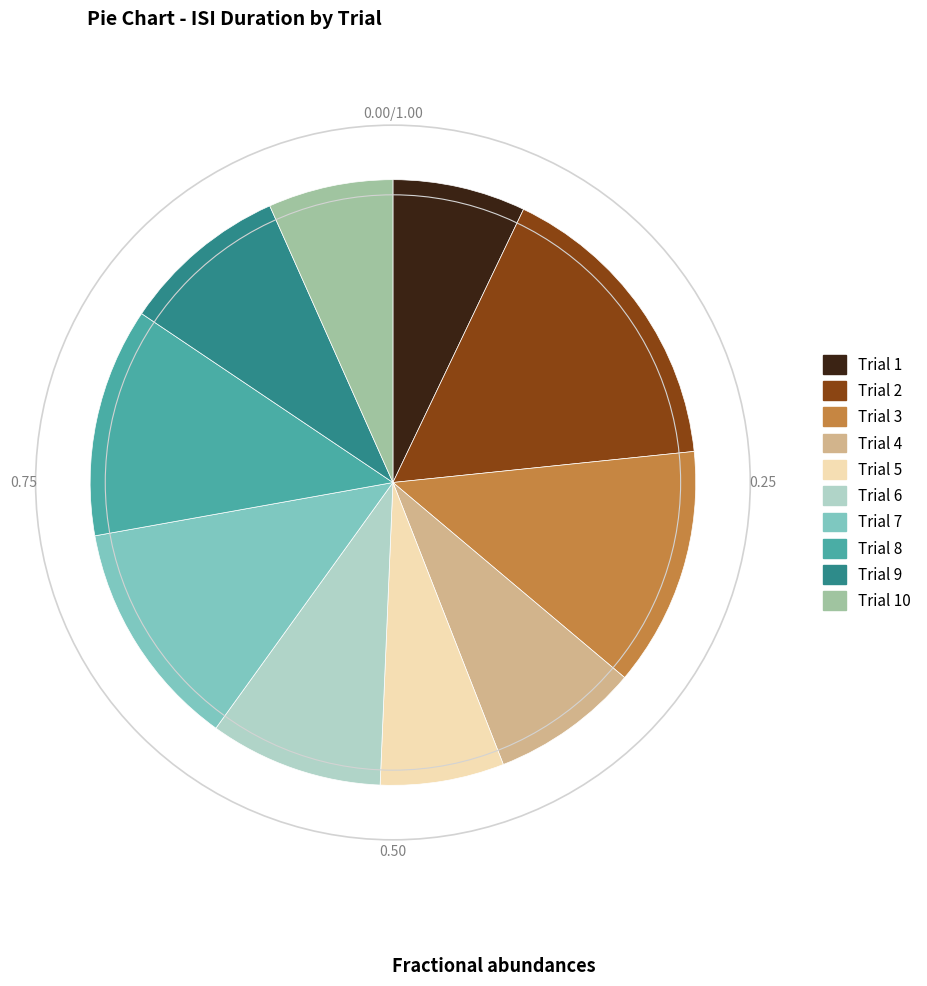

Does any single category account for the majority?

No